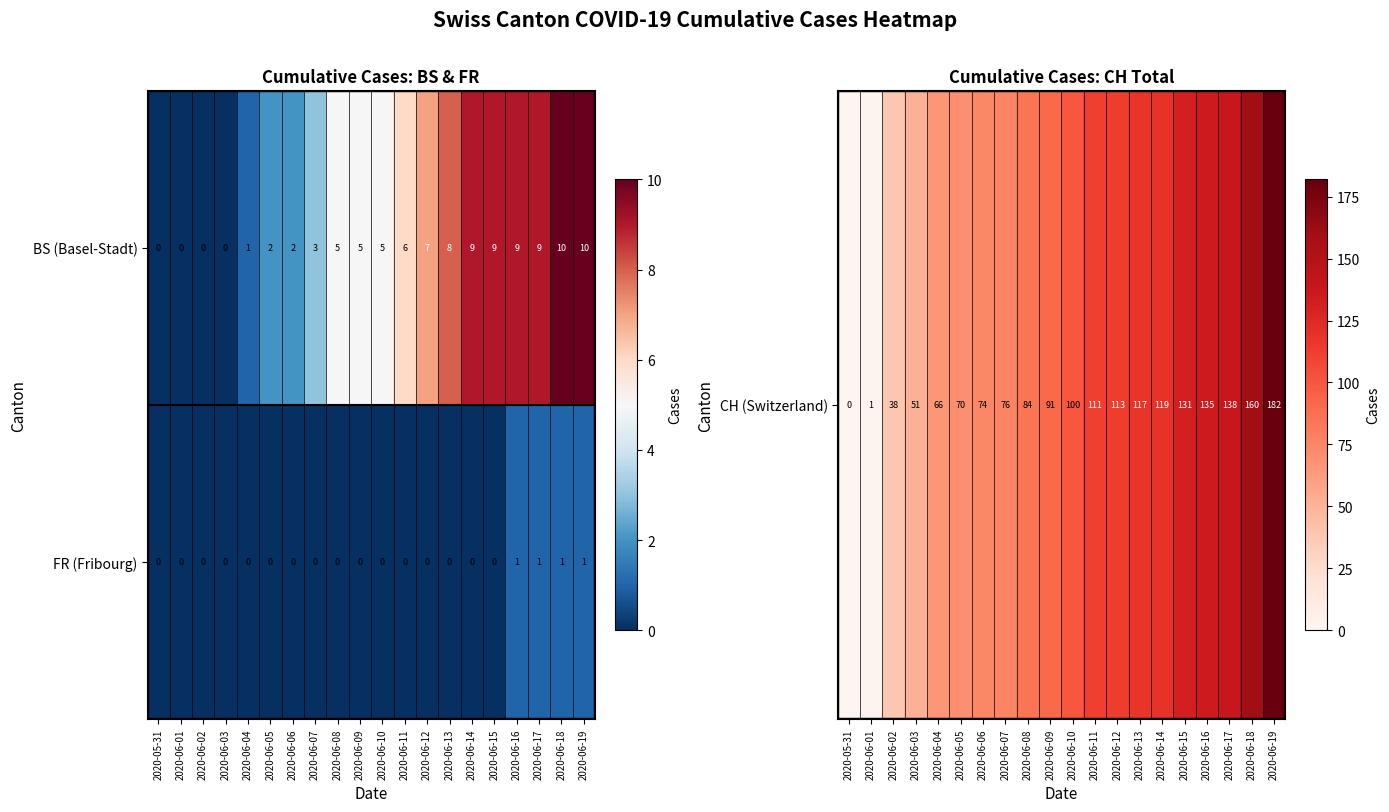

Which series has the largest total across all categories?

BS (Basel-Stadt)